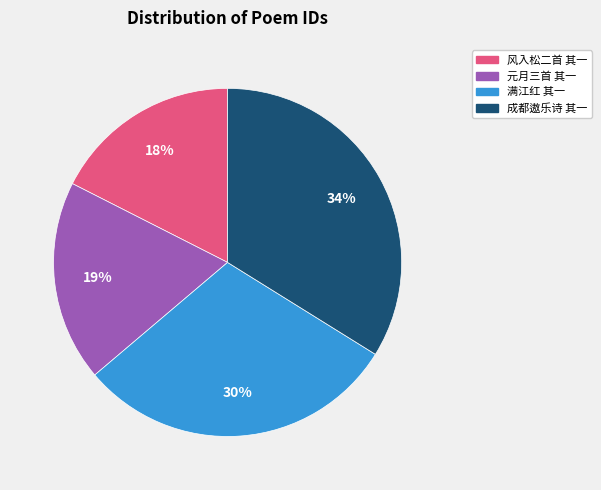

Does any single category account for the majority?

No